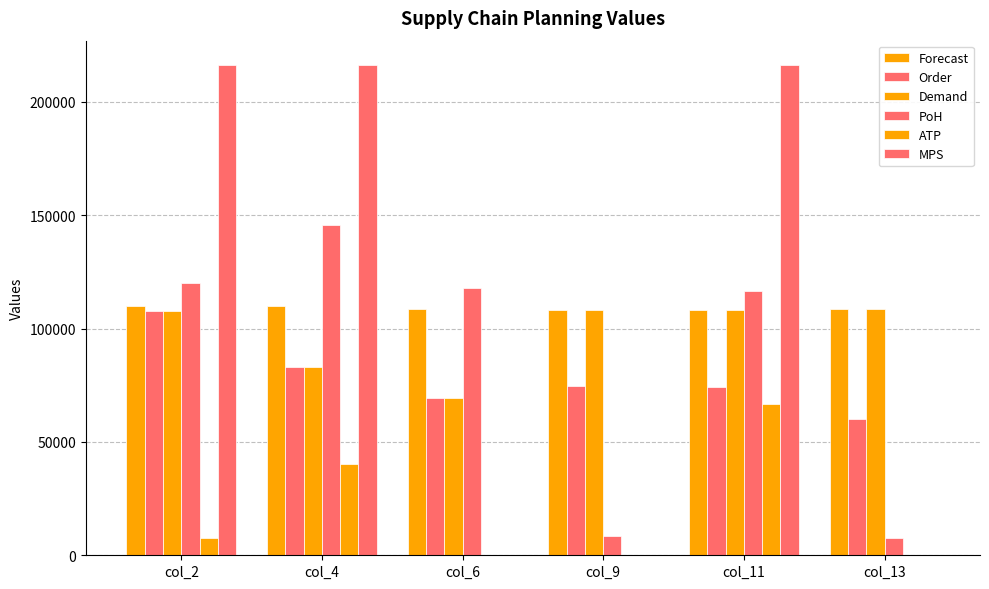

Are the bars grouped side by side (vs. stacked)?

Yes